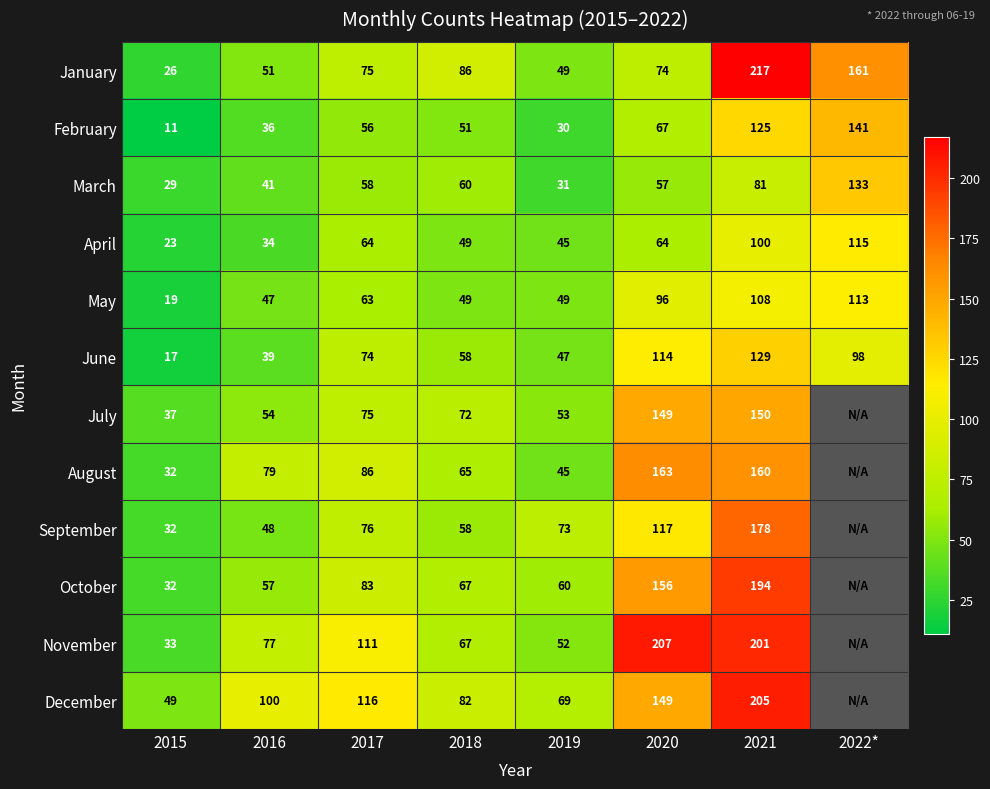

Which category has the lowest value in the February series?

2015